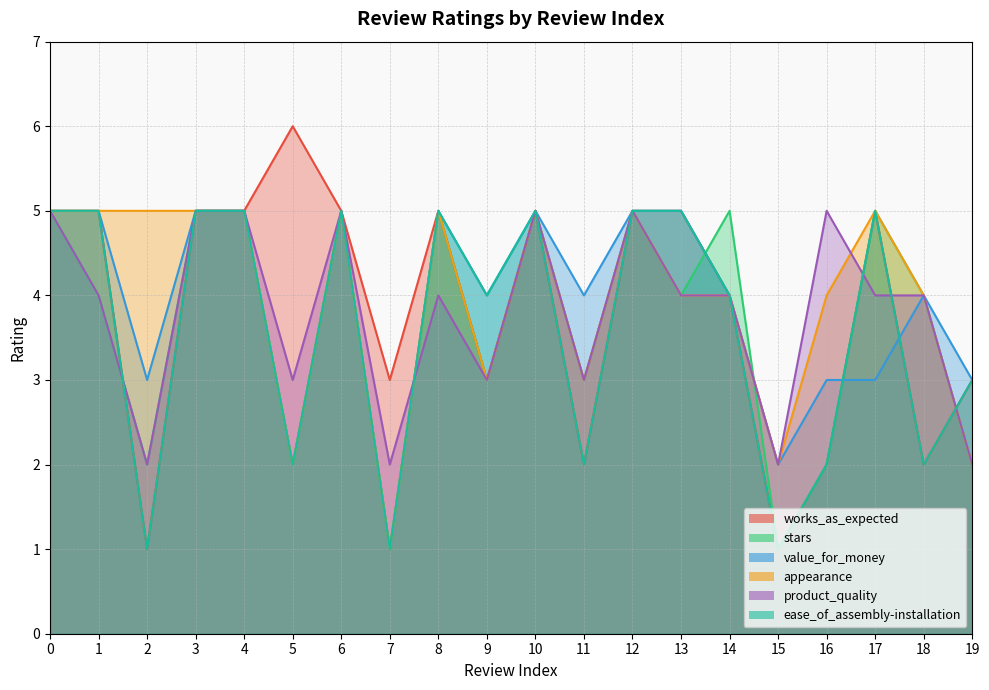

How many interior local valleys does the value_for_money series have?

6